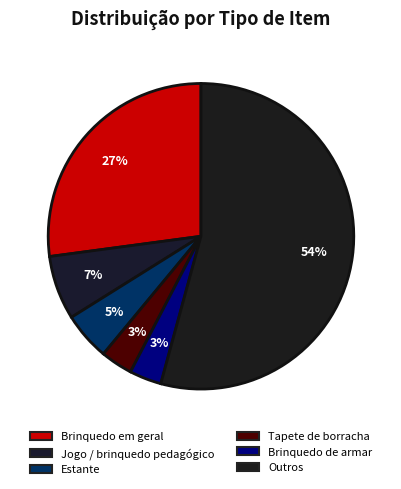

How many segments does this pie chart have?

6